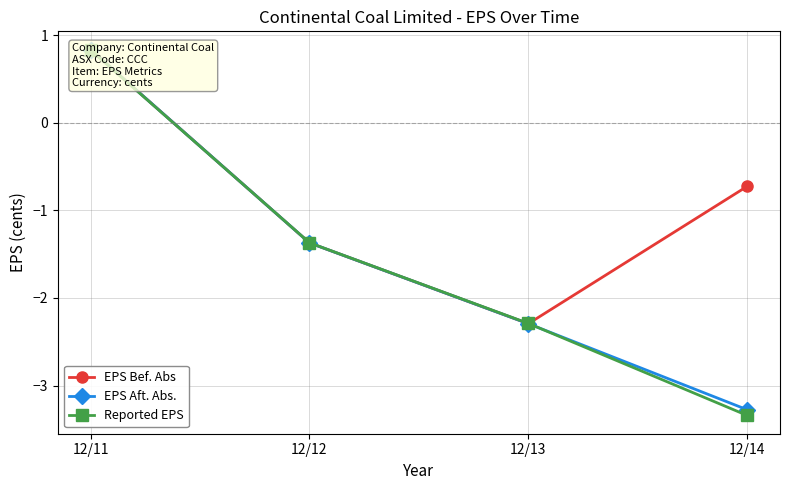

How many data points in Reported EPS are less than -1?

3